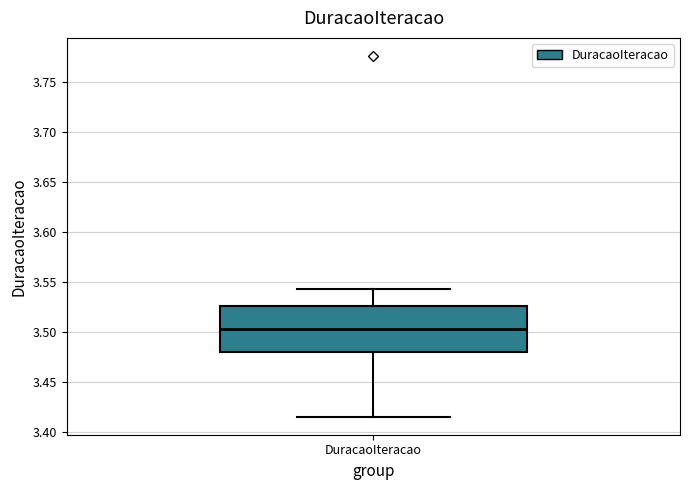

Read this box plot against the y-axis: the position of the median line, the range covered by the box, and the ends of both whiskers. The values are not printed on the chart, so give them approximately, as read against the axis.

median 3.505, box 3.480 to 3.525, whiskers 3.415 to 3.545